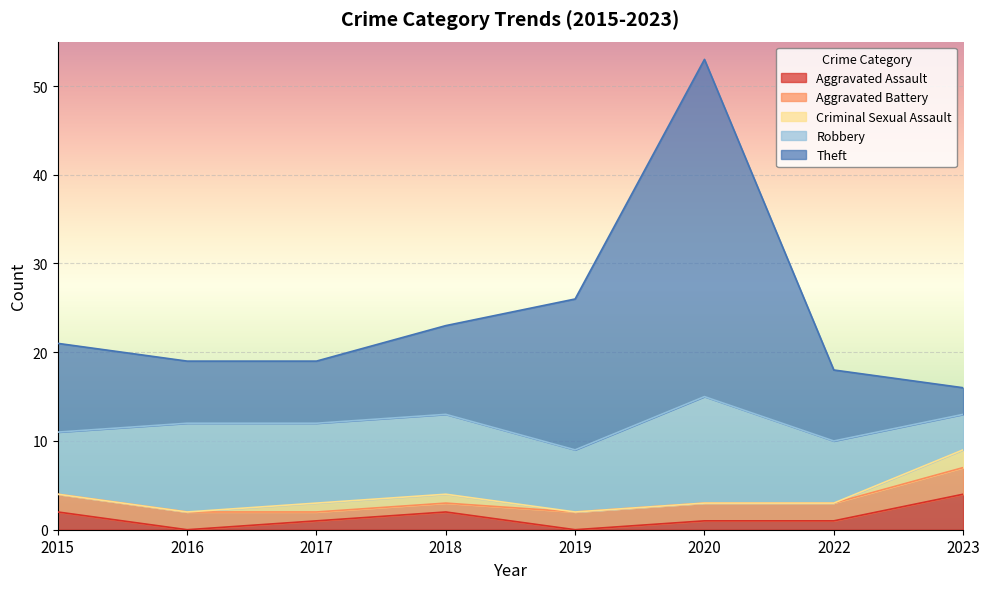

At which category does Theft reach its first local peak?

2020